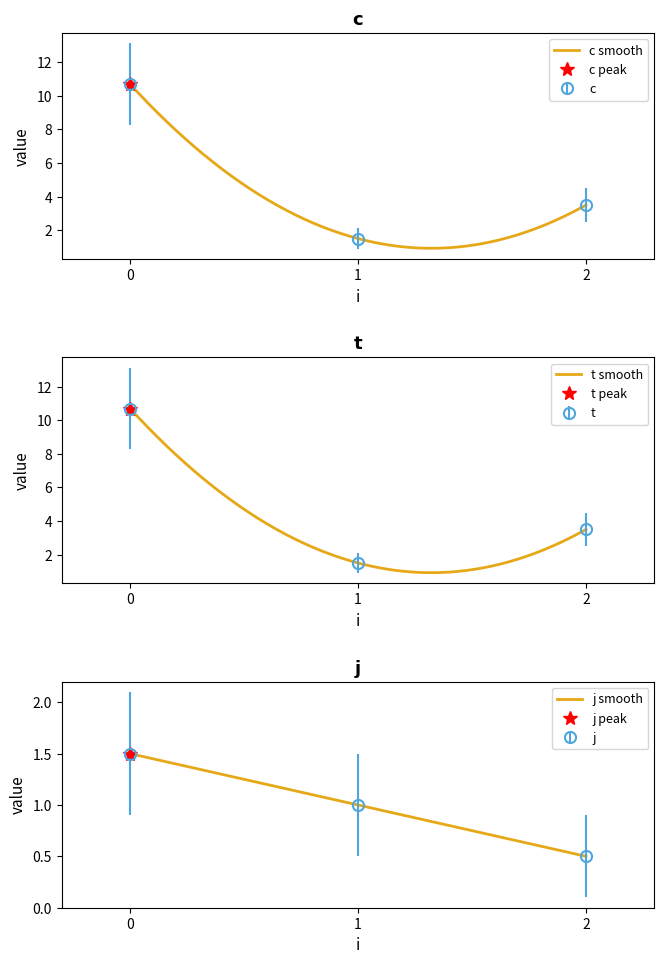

Is this an area chart (filled region under the line)?

No